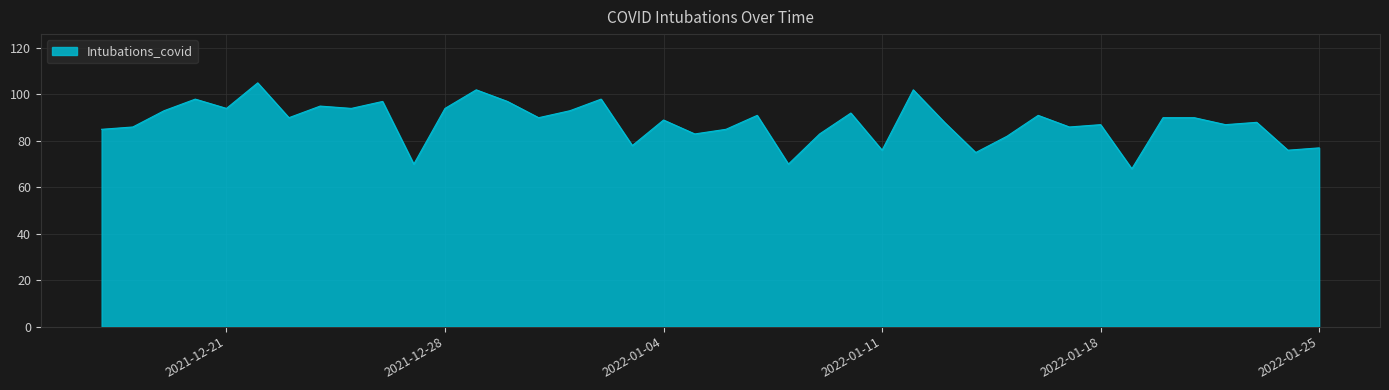

What is the greatest value displayed?

105